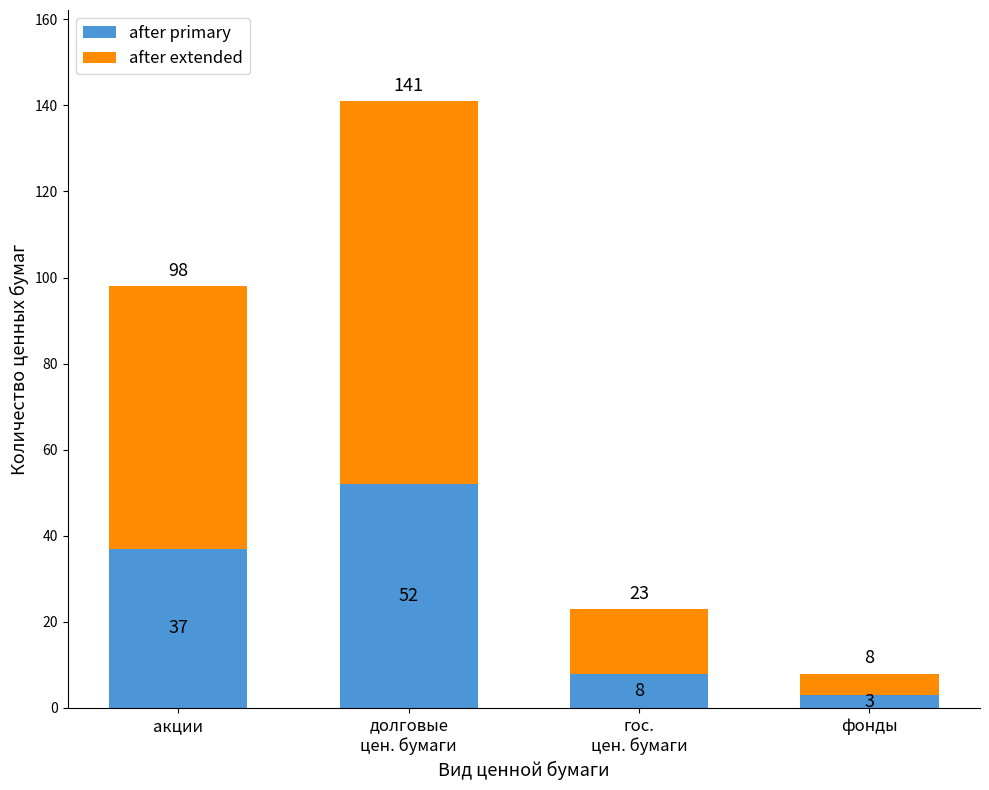

Which category has the lowest value in the after primary series?

фонды